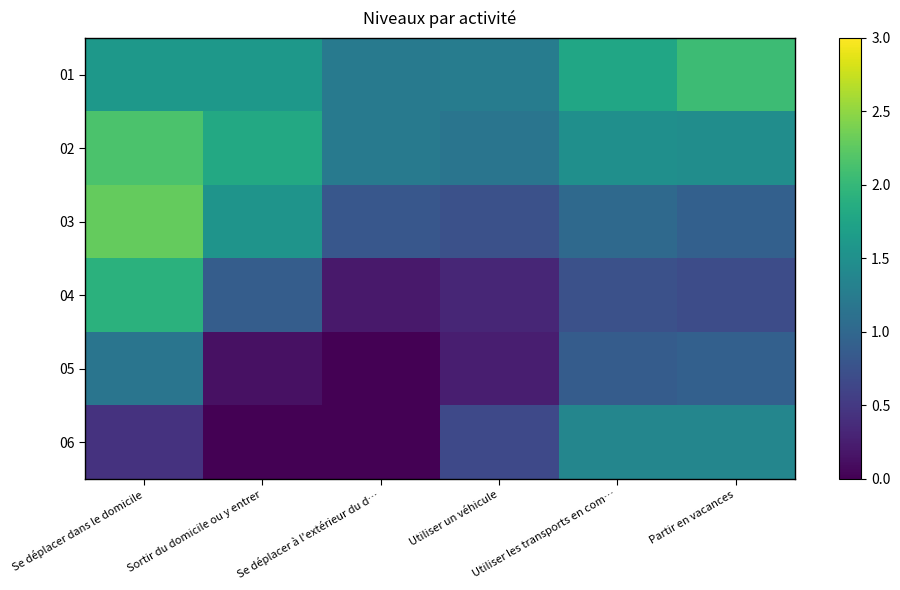

Which series has the largest total across all categories?

01